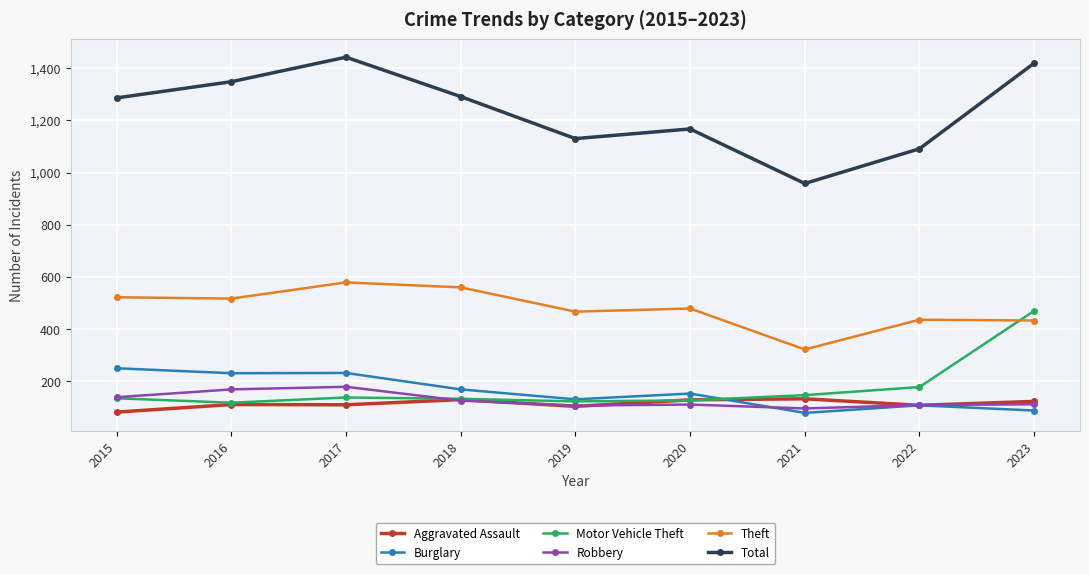

Which label corresponds to the largest value in the chart?

2017